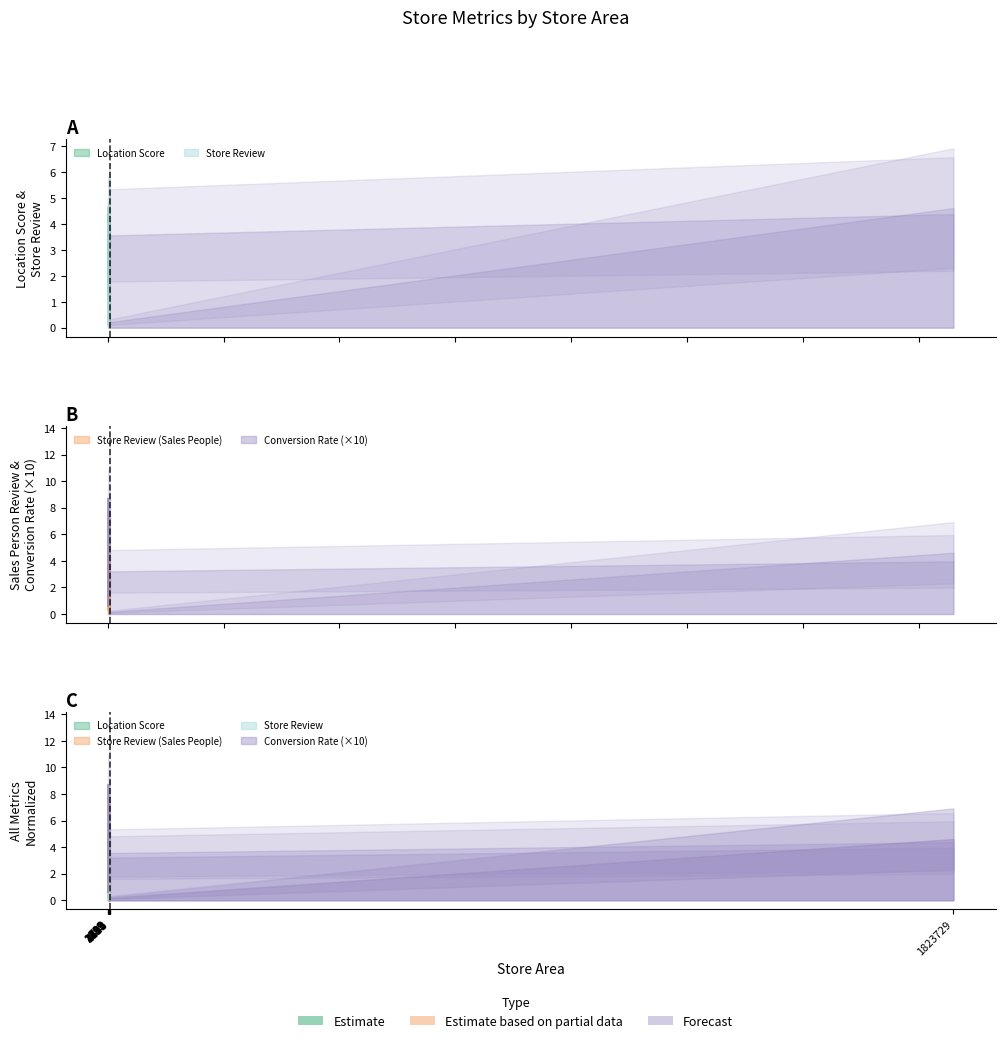

After their last crossing, which series has the higher values: Store_Review_Among_Sales_People or Conversion_Rates?

Conversion_Rates